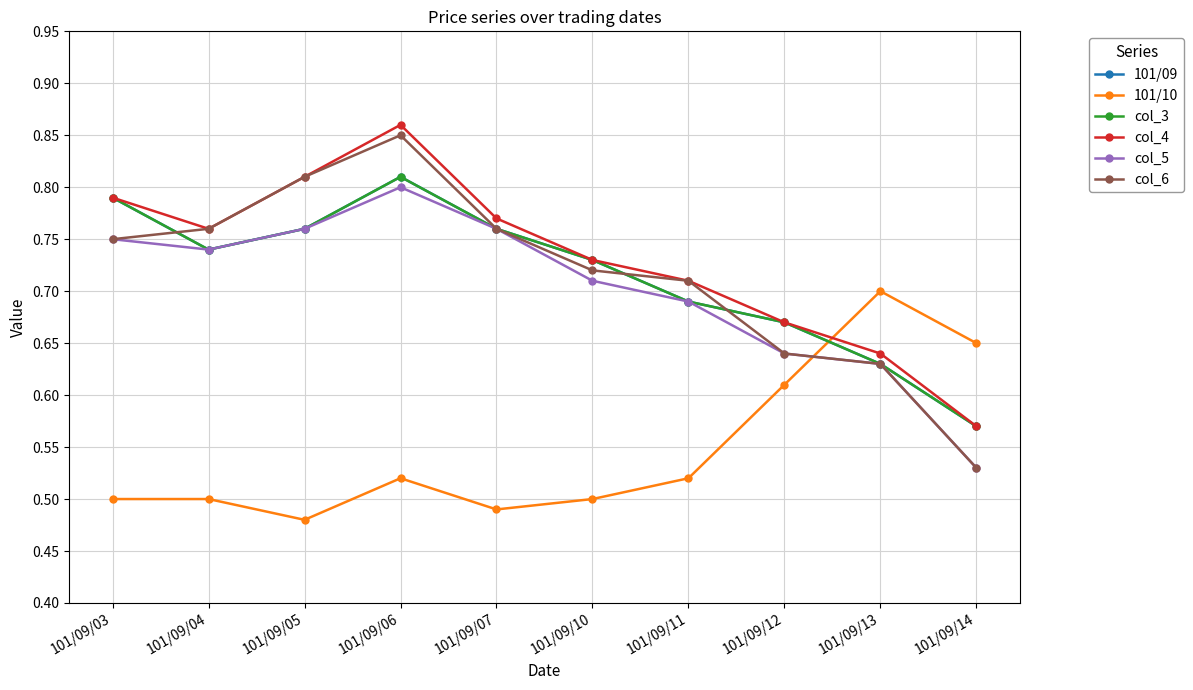

Does the chart have visible grid lines?

Yes